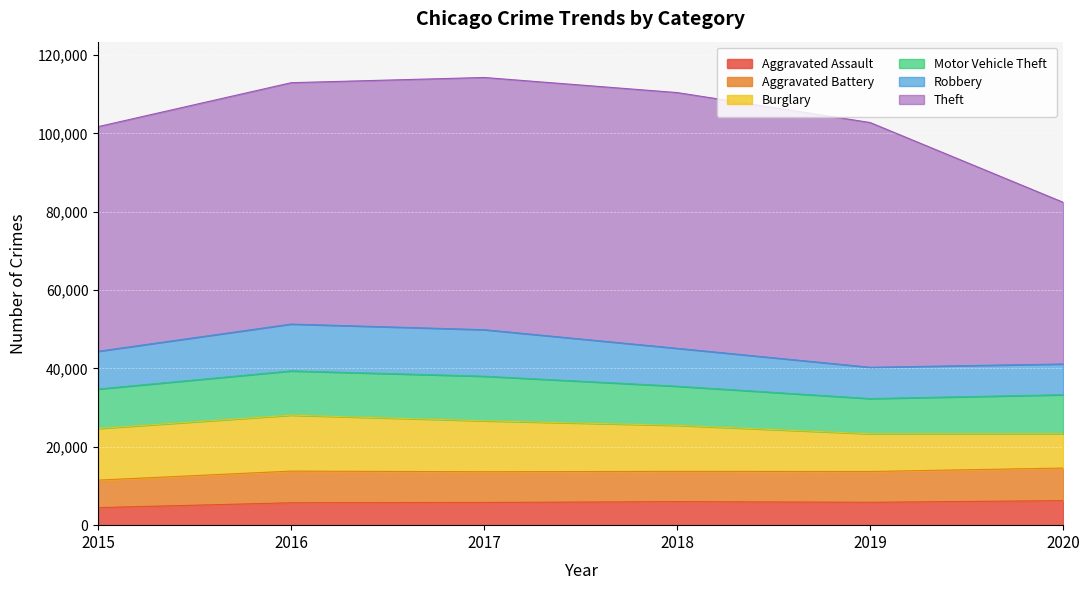

The Aggravated Battery series shows 7735 at 2018. True or false?

True